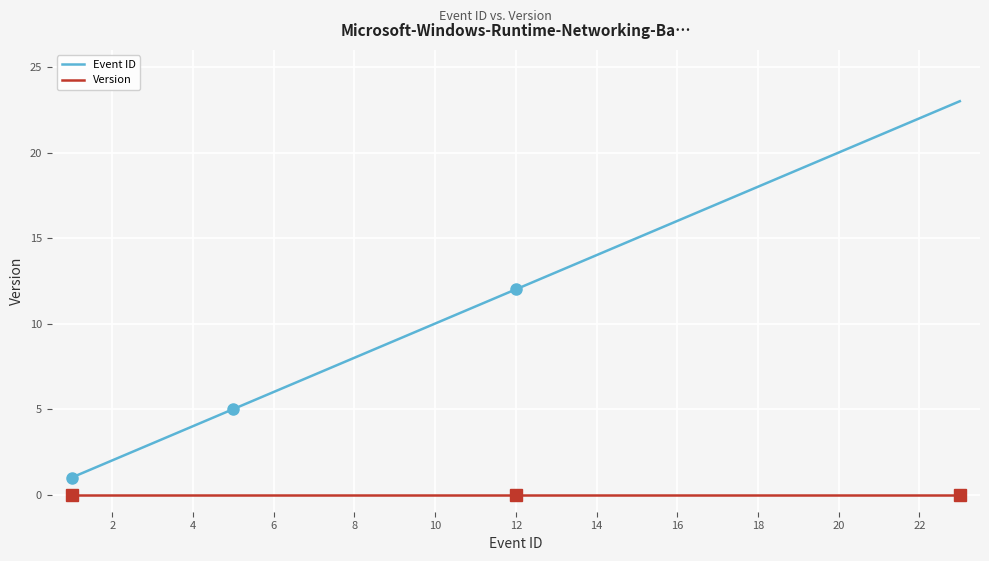

Which series has the largest total across all categories?

Event ID